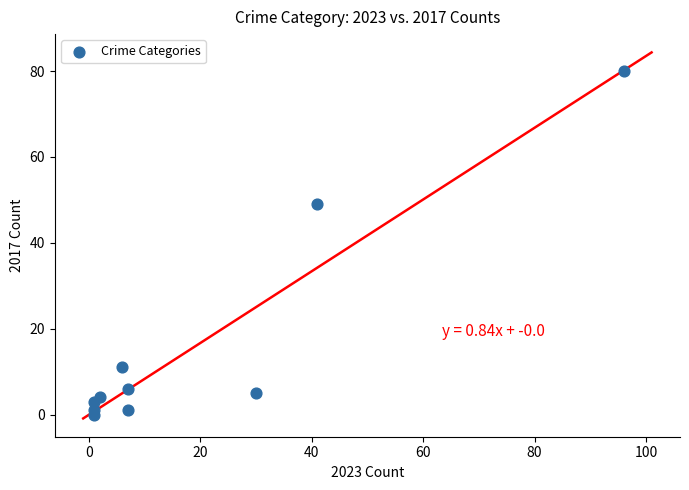

What Y value in the scatter plot is closest to 40?

49